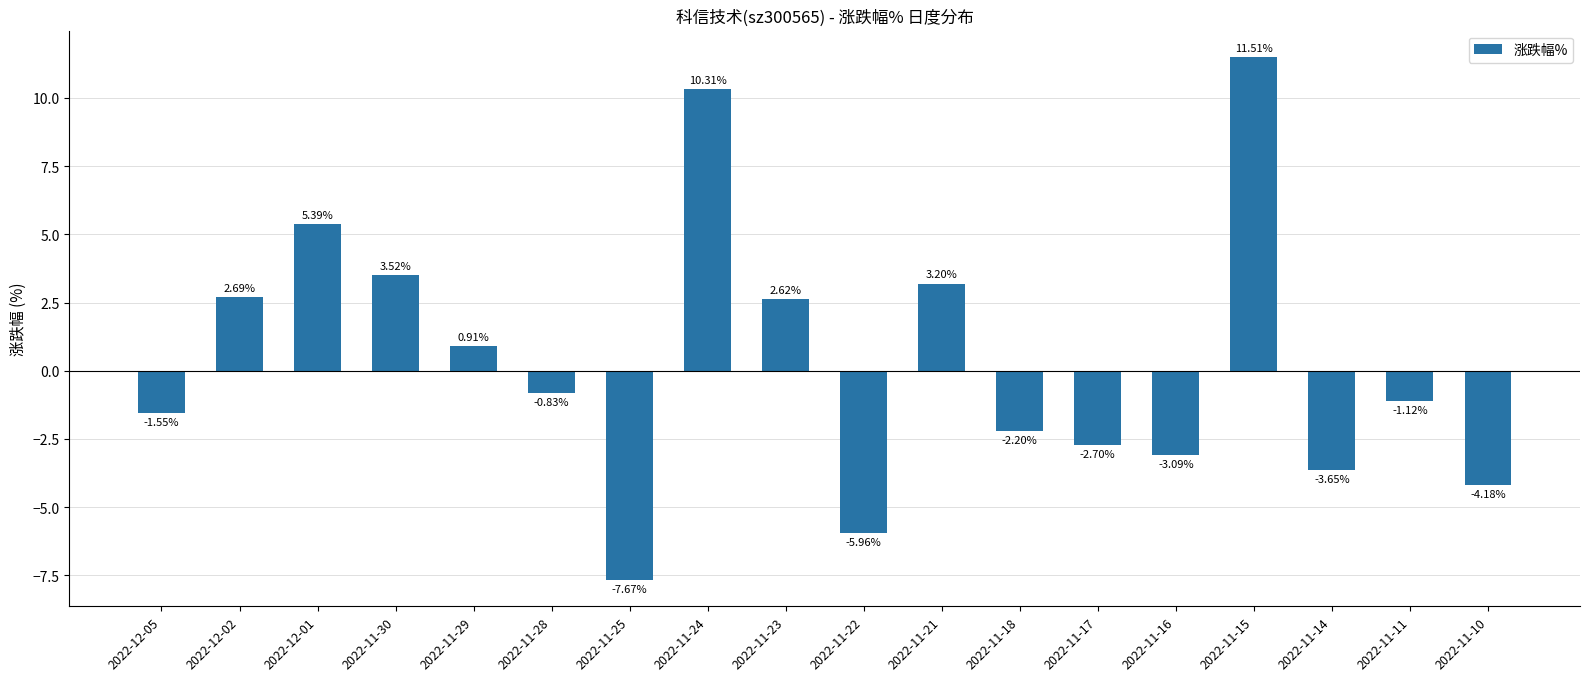

What is the sum of the values at 2022-11-14 and 2022-12-02?

-1.0